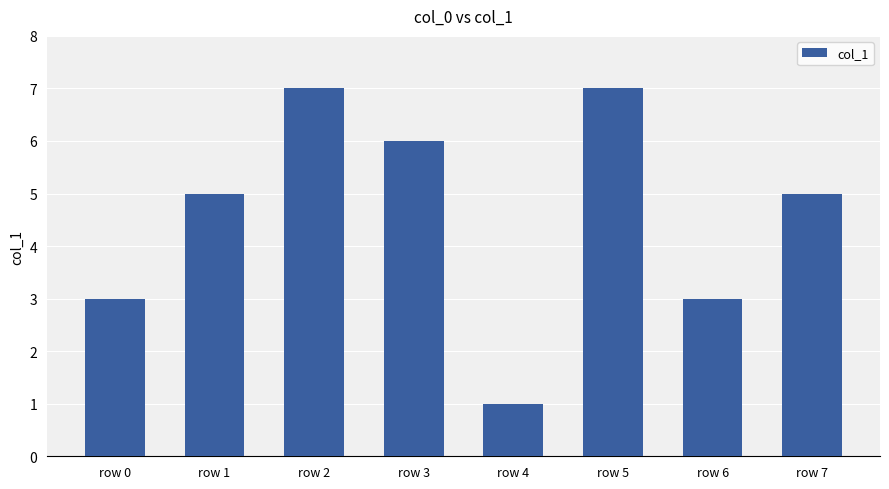

How many values are between 3 and 7?

7